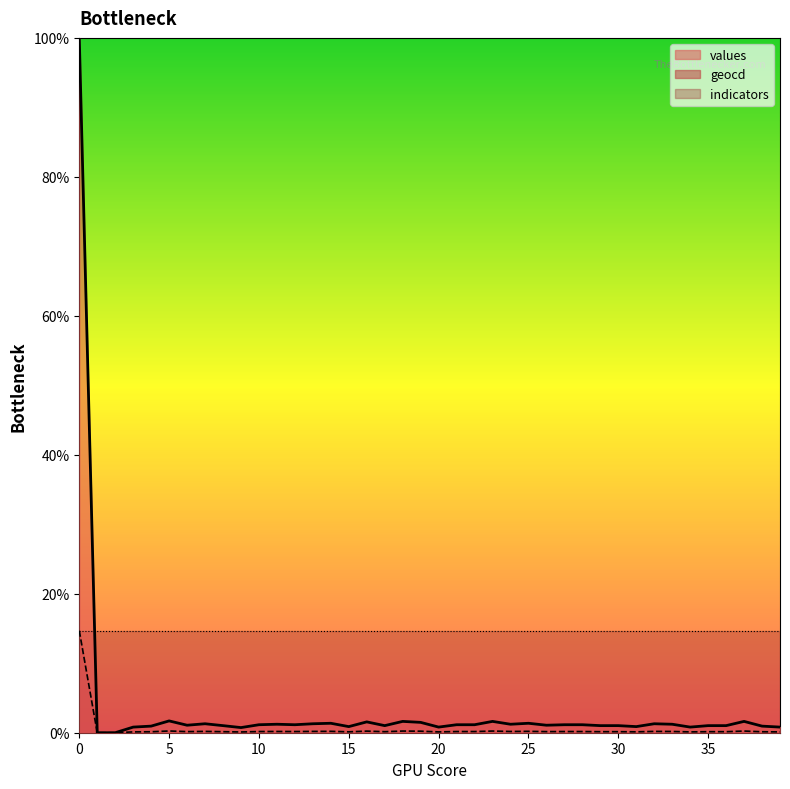

Is it true that values equals 2.0 at 12?

False